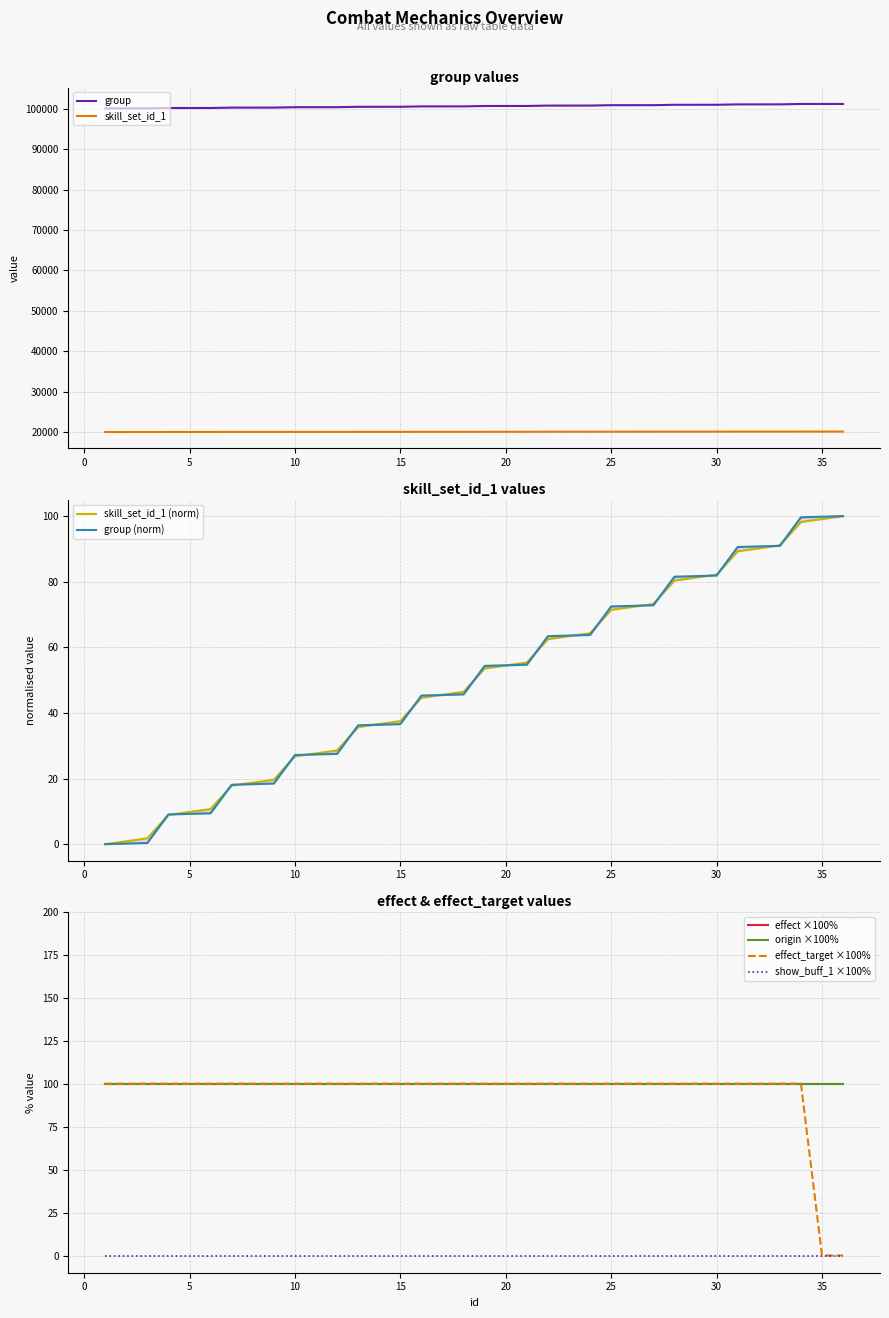

True or false: group and skill_set_id_1 cross at least once.

False